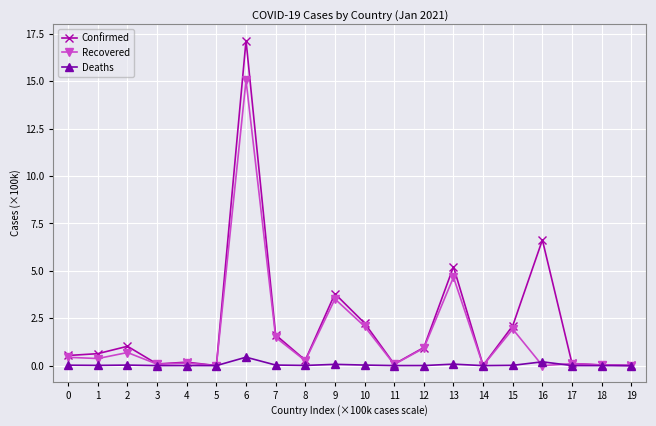

At how many categories does at least one series exceed 15?

1